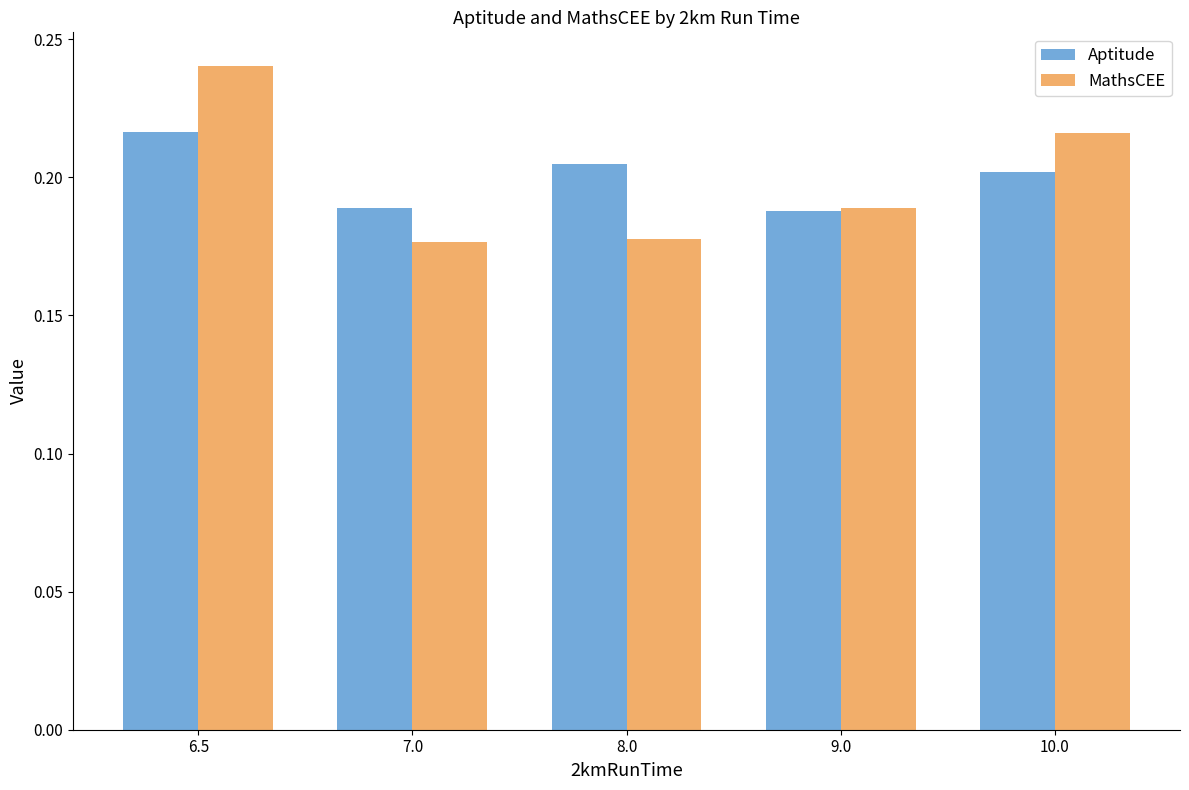

What are all the series names shown in the legend?

Aptitude, MathsCEE